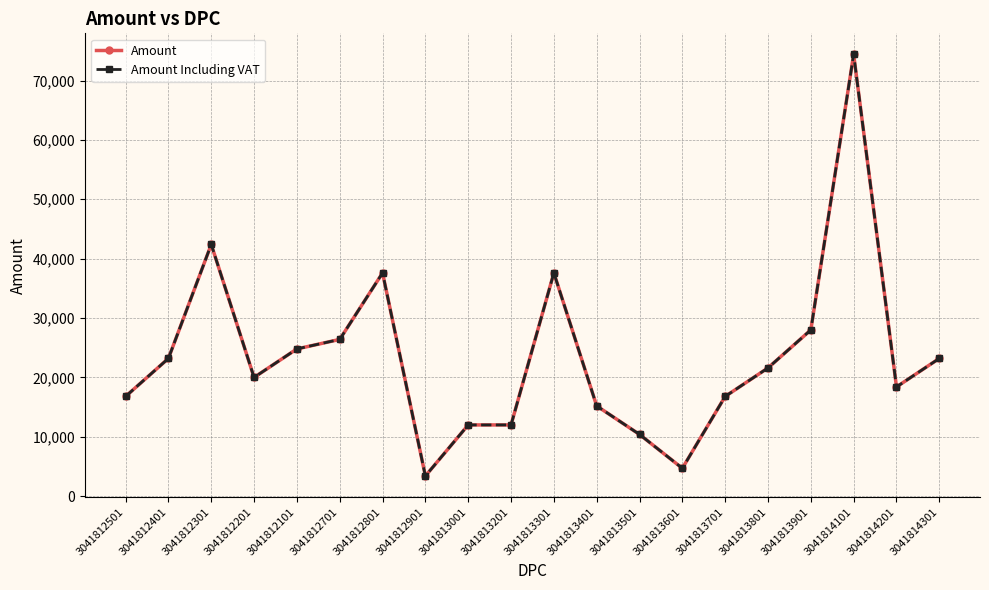

Which series has the largest range (max minus min)?

Amount